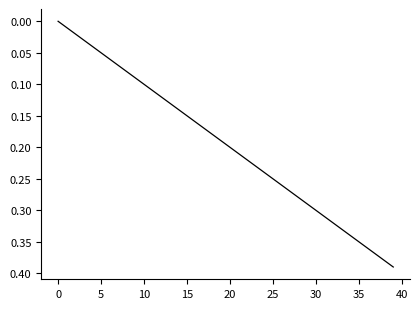

What is the difference between the maximum and minimum values?

0.4